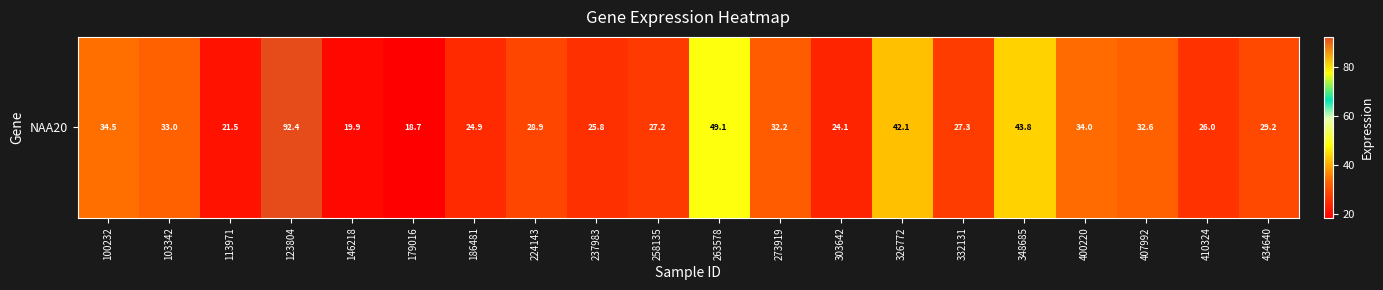

How many data points are less than 29?

10